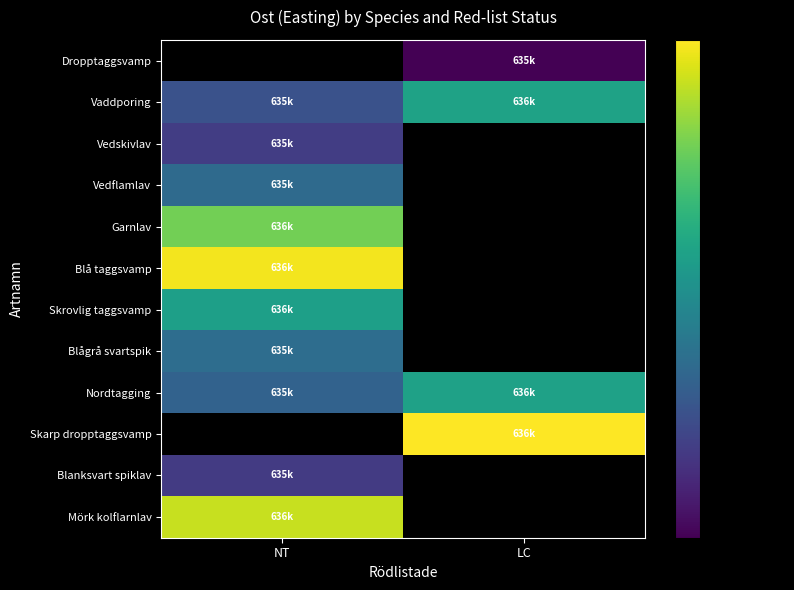

What is the smallest value displayed?

635246.8